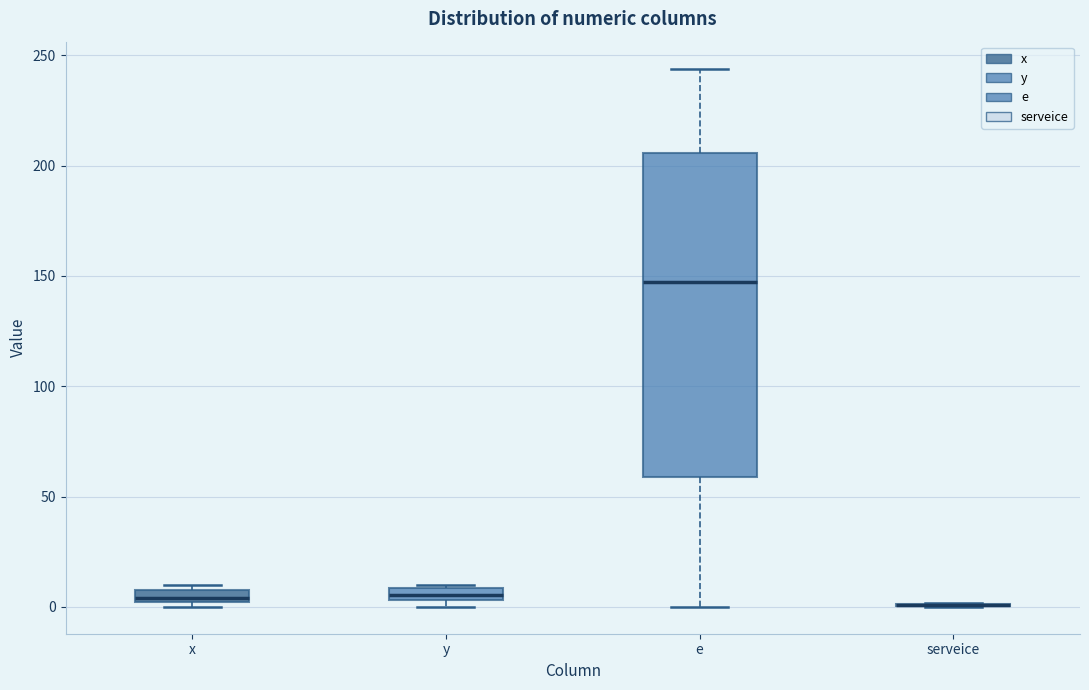

Where is the lower edge of the box for x on the y-axis? The values are not printed on the chart, so give them approximately, as read against the axis.

0